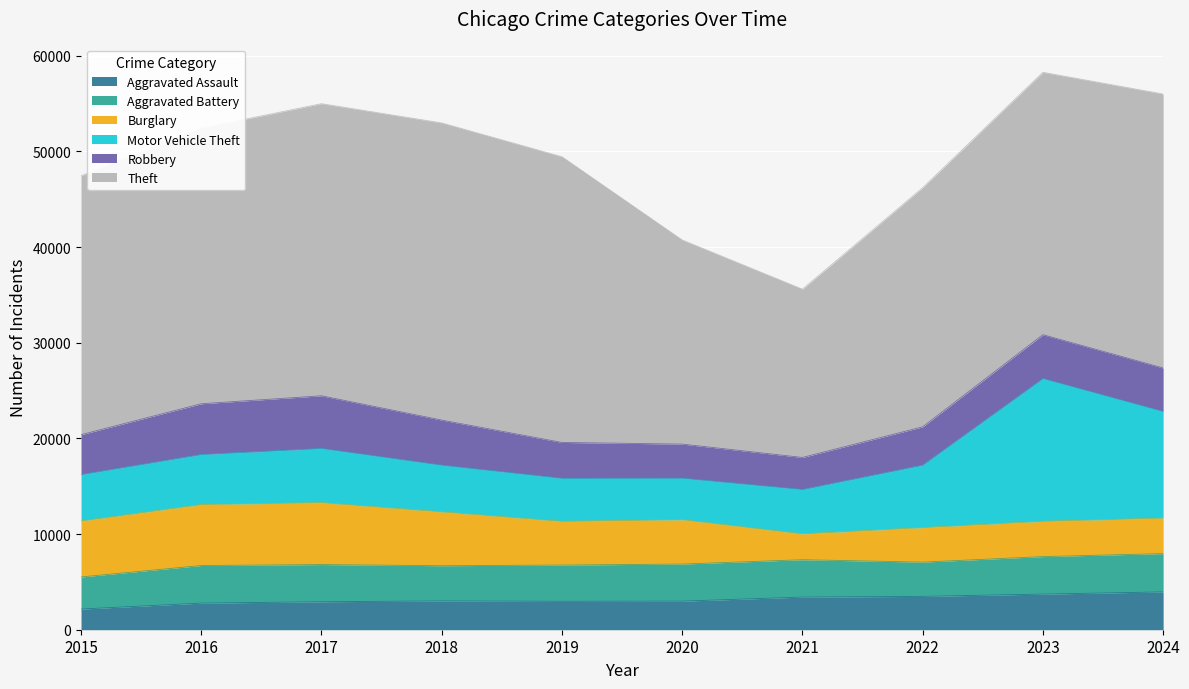

In Aggravated Assault, how many points are lower than both neighbors (excluding endpoints)?

1